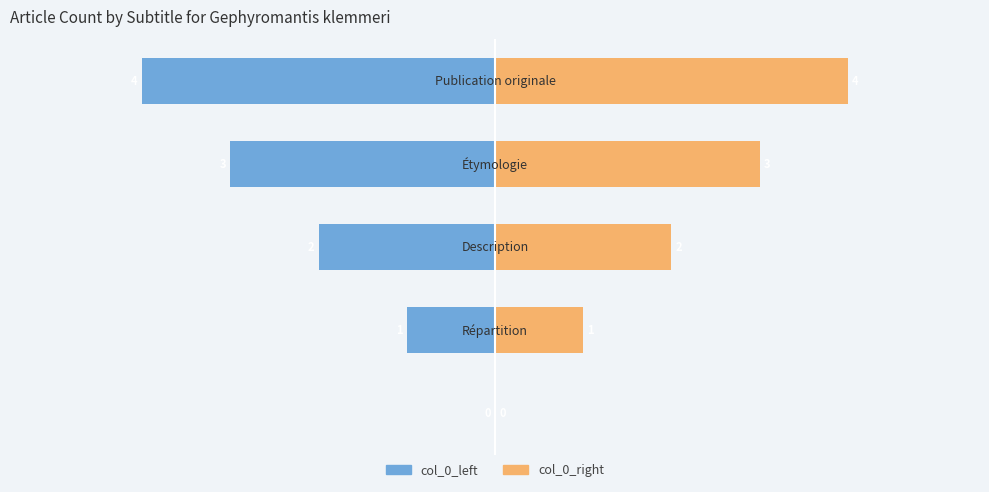

What is the difference between the highest and lowest values at Répartition?

2